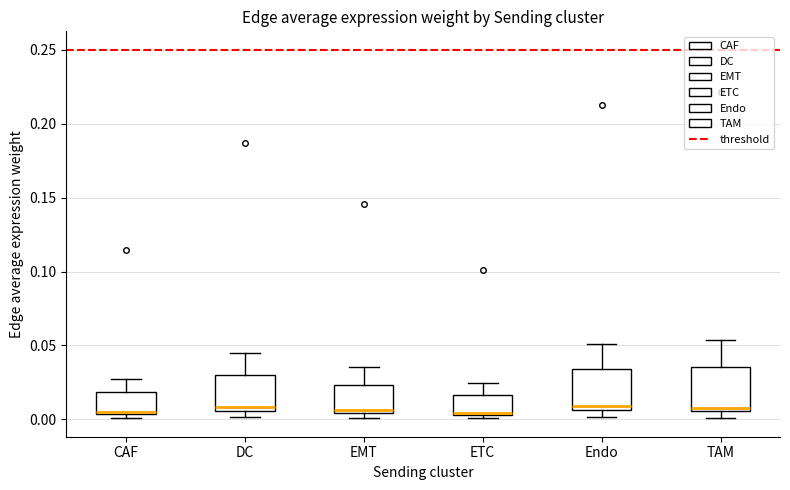

Reading left to right, read every box against the y-axis: the position of its median line, the range the box covers, and the ends of its whiskers. The values are not printed on the chart, so give them approximately, as read against the axis.

CAF: median 0.005 (just above the box's lower edge), box 0.005 to 0.020, whiskers 0.000 to 0.030
DC: median 0.010, box 0.005 to 0.030, whiskers 0.000 to 0.045
EMT: median 0.005 (just above the box's lower edge), box 0.005 to 0.025, whiskers 0.000 to 0.035
ETC: median 0.005, box 0.005 to 0.015, whiskers 0.000 to 0.025
Endo: median 0.010, box 0.005 to 0.035, whiskers 0.000 to 0.050
TAM: median 0.010, box 0.005 to 0.035, whiskers 0.000 to 0.055